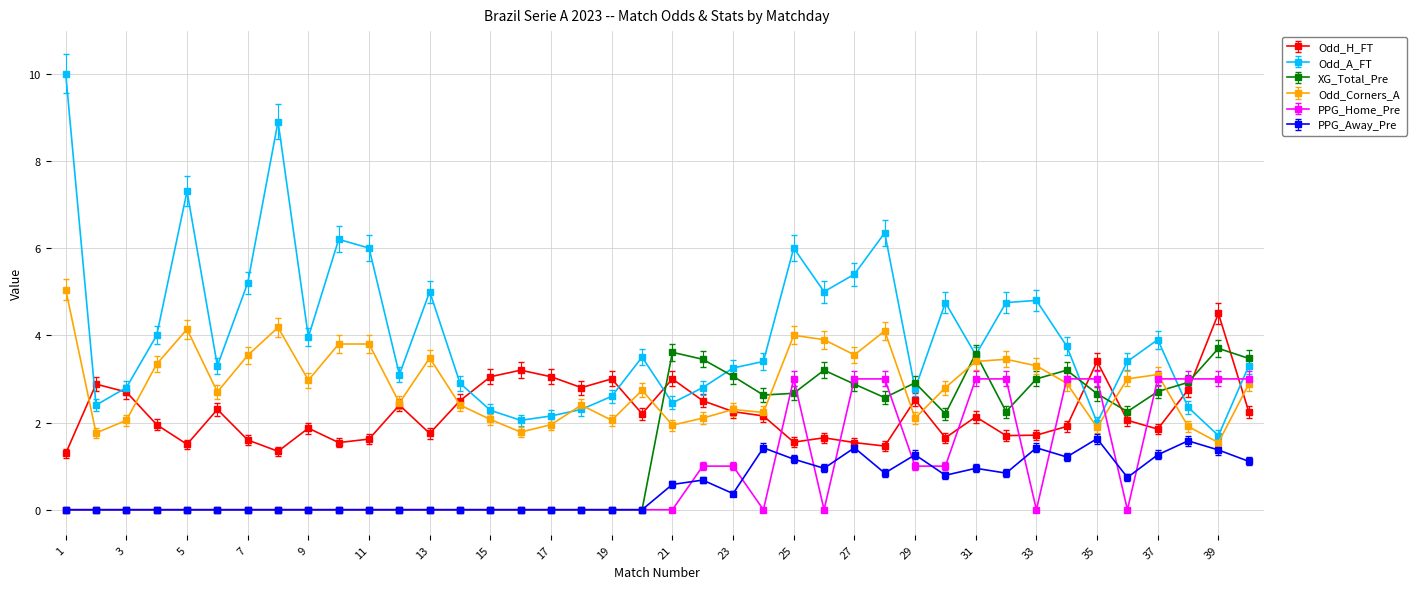

Rank the series by their maximum value, from lowest to highest.

PPG_Away_Pre, PPG_Home_Pre, XG_Total_Pre, Odd_H_FT, Odd_Corners_A, Odd_A_FT